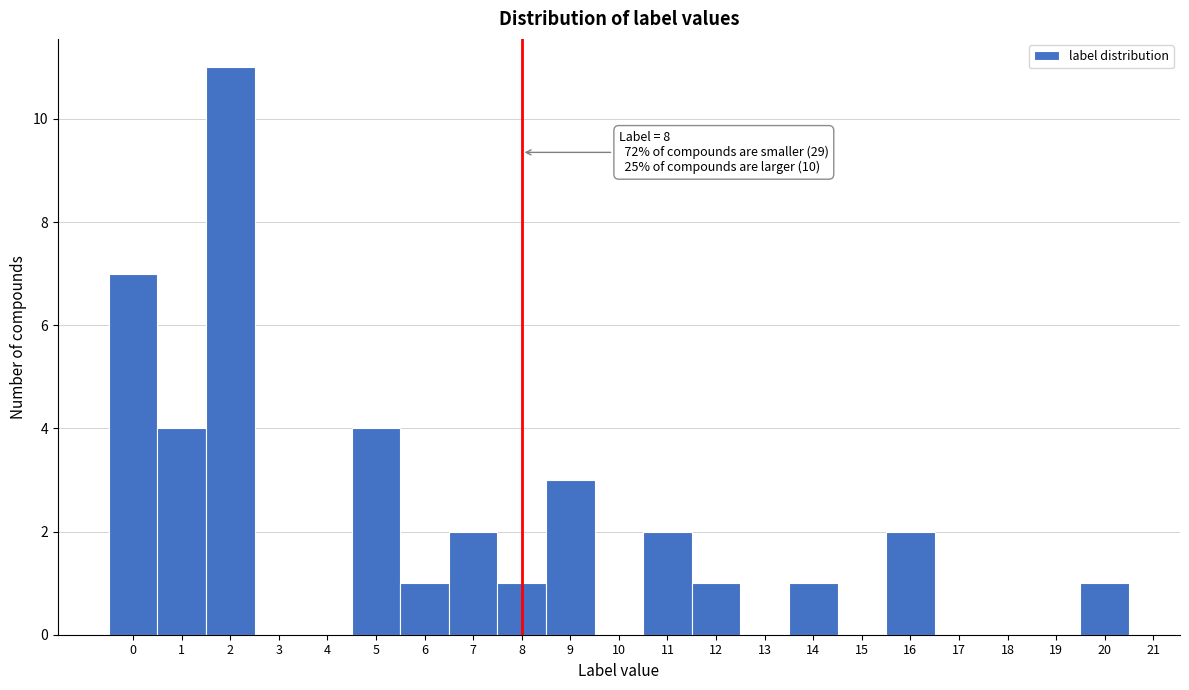

Which range on the x-axis has the tallest bar?

1.5 to 2.5